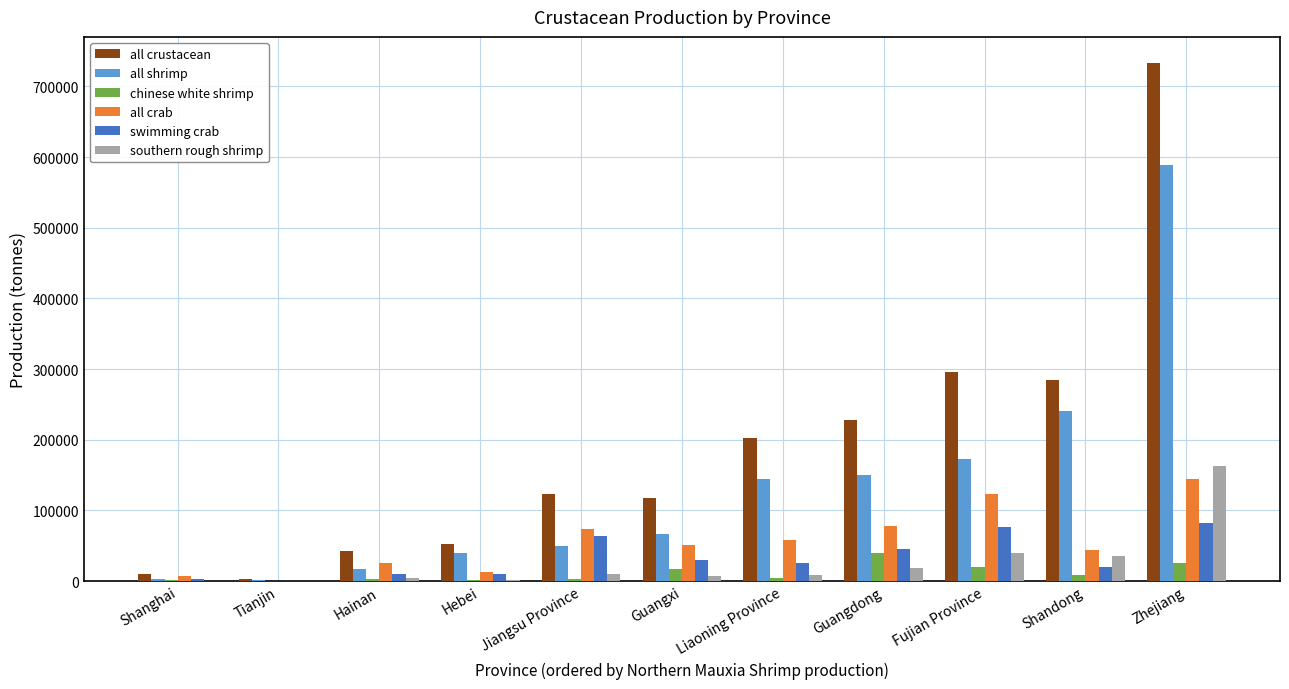

Which series has the largest total across all categories?

all crustacean